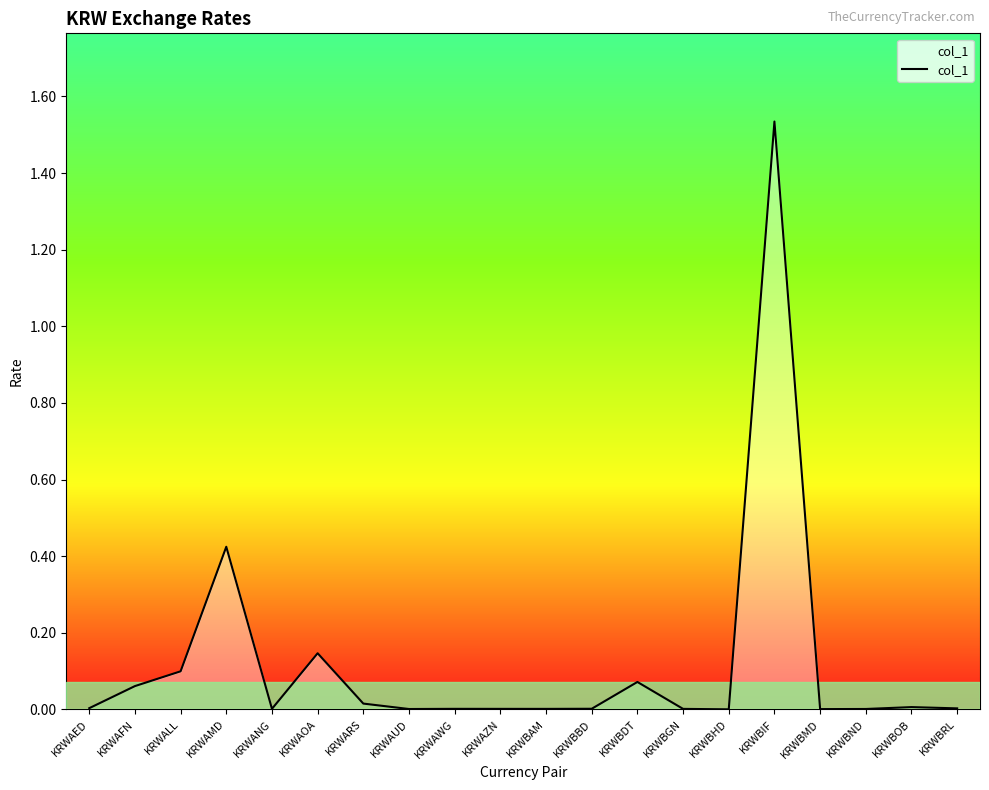

At which category does the data reach its first local peak?

KRWAMD